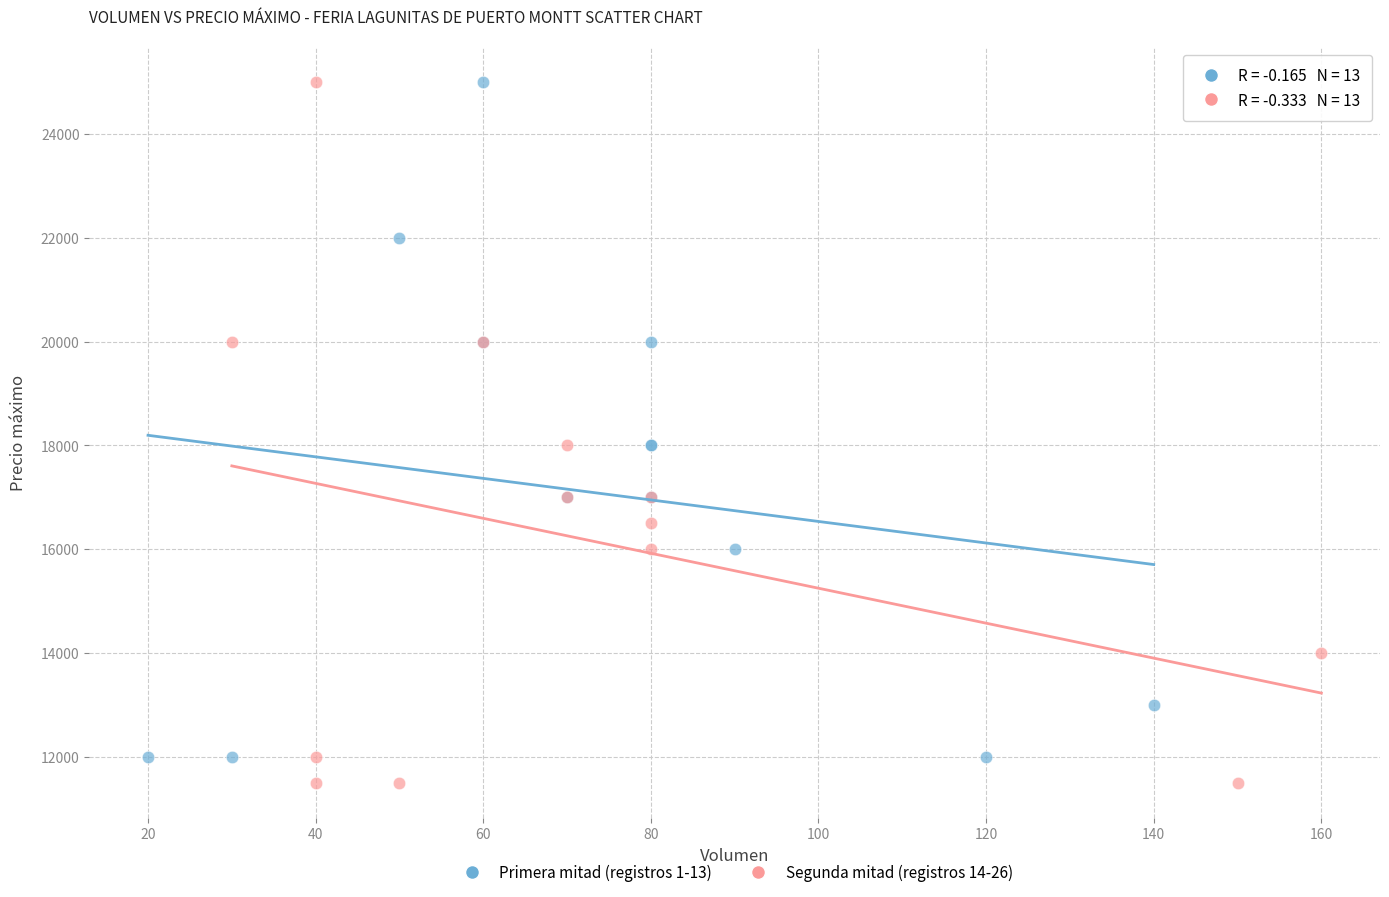

Which series has the widest spread of Y values?

Segunda mitad (registros 14-26)